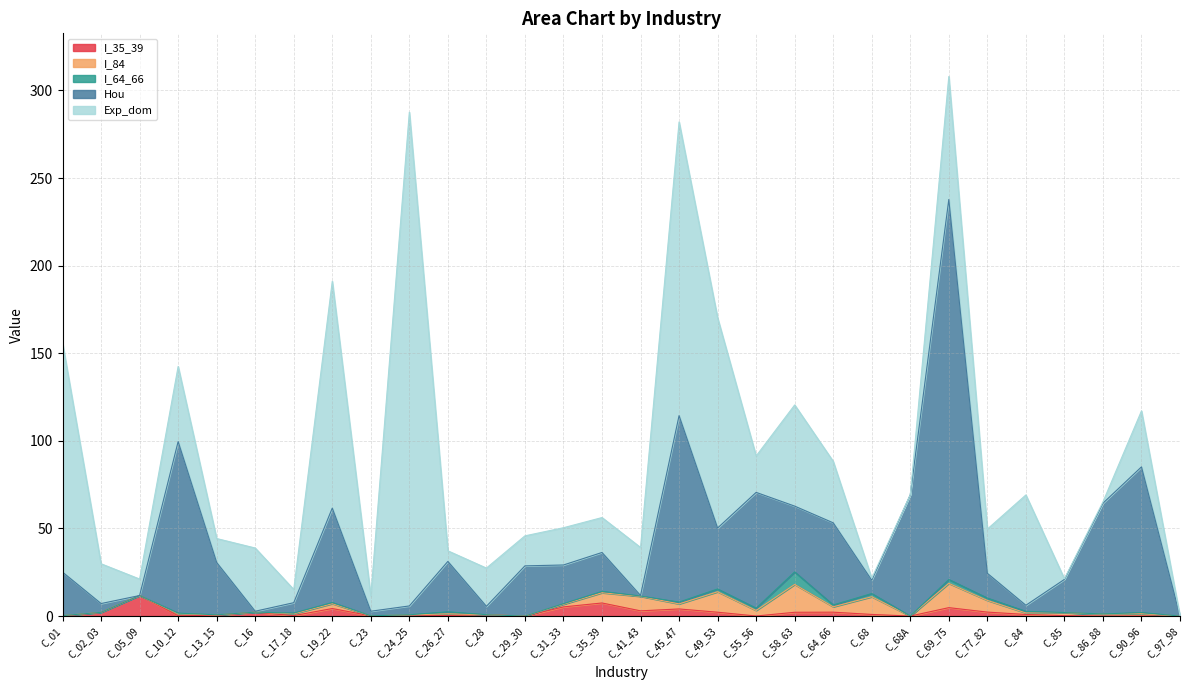

What is the label of the 6th point from the left?

C_16